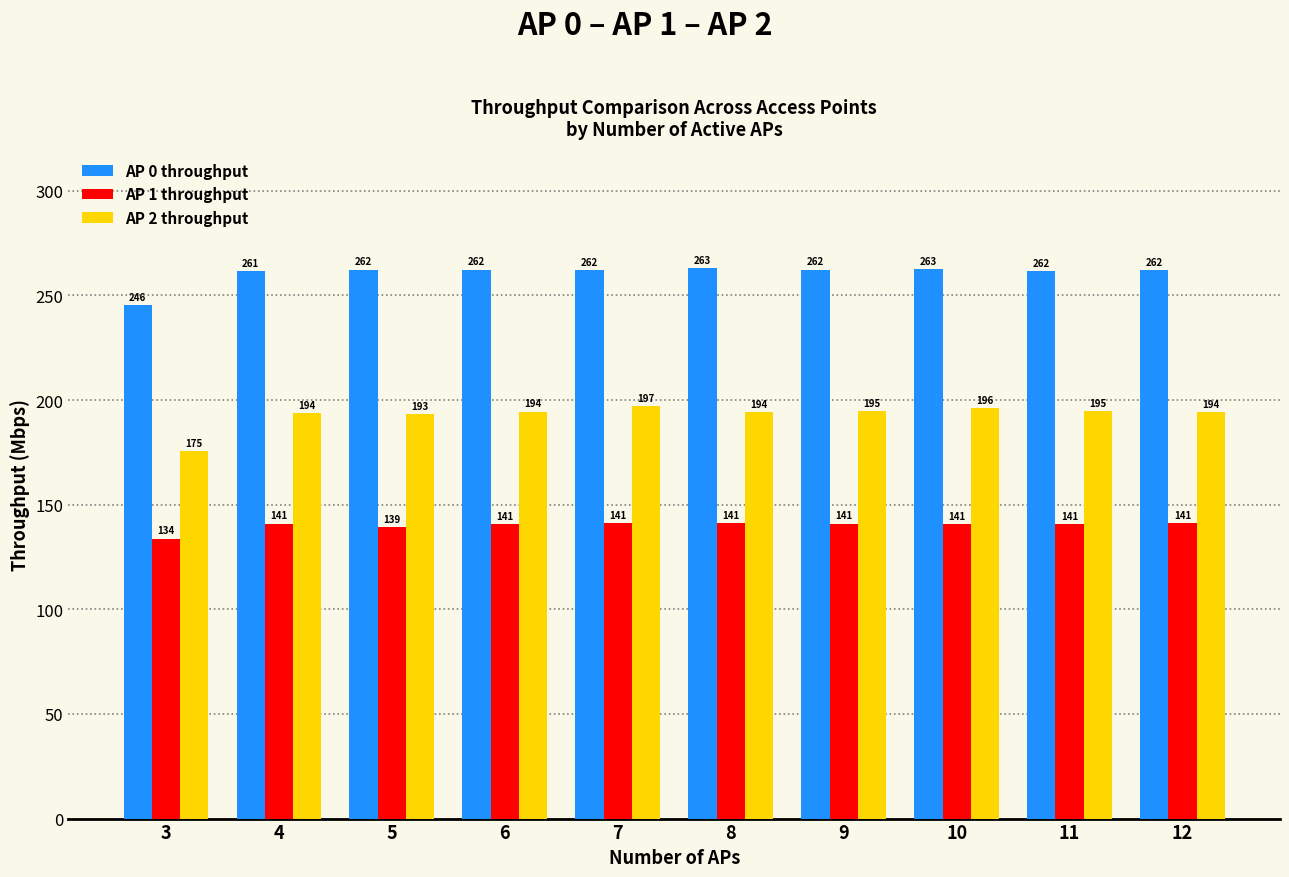

The value of AP 1 throughput at 7 is 141.1. True or false?

True